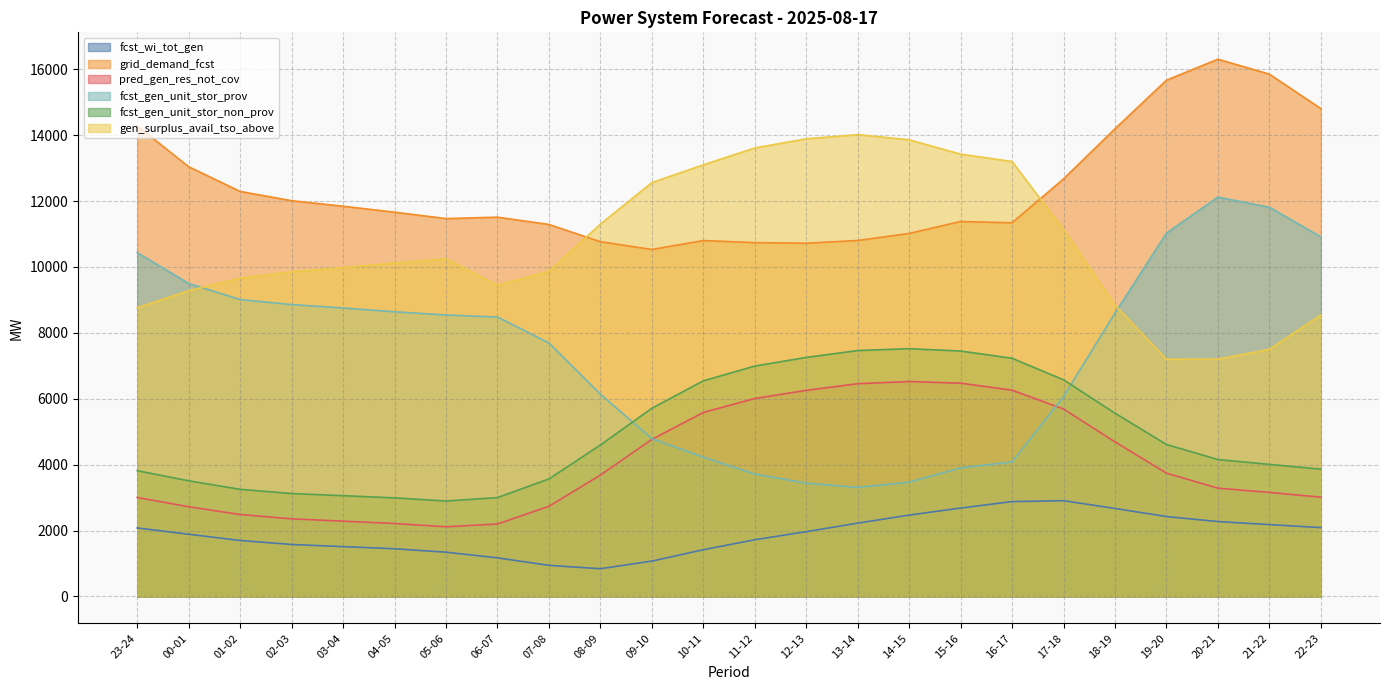

What is the difference between the maximum and minimum values in the pred_gen_res_not_cov series?

4409